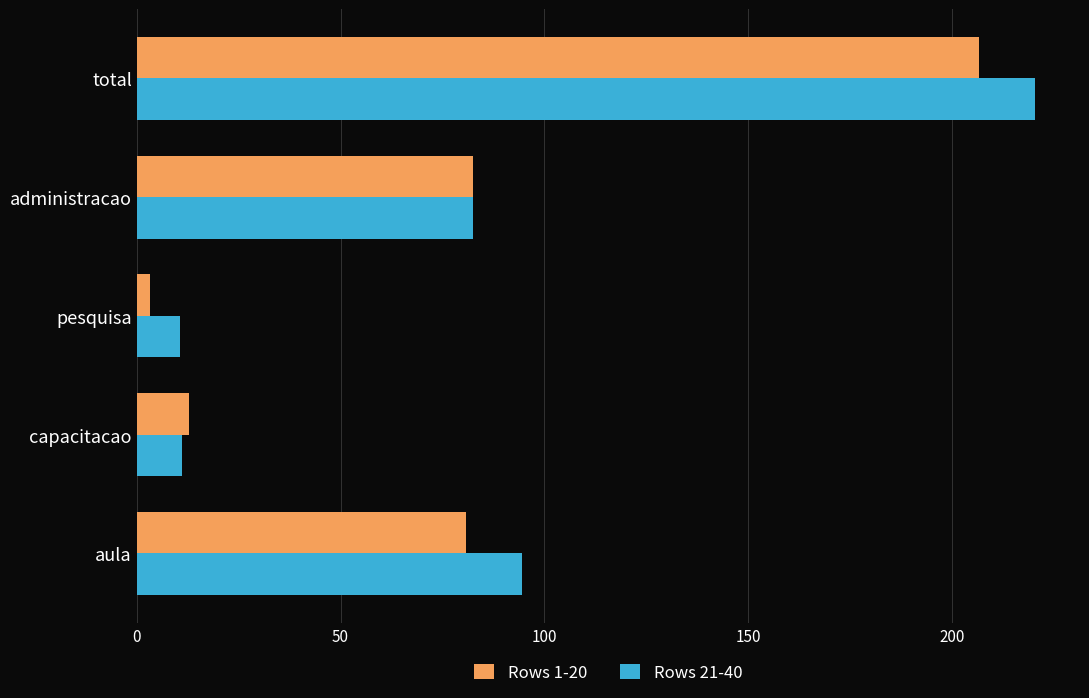

True or false: Rows 1-20 has a value of 29.3 at administracao.

False